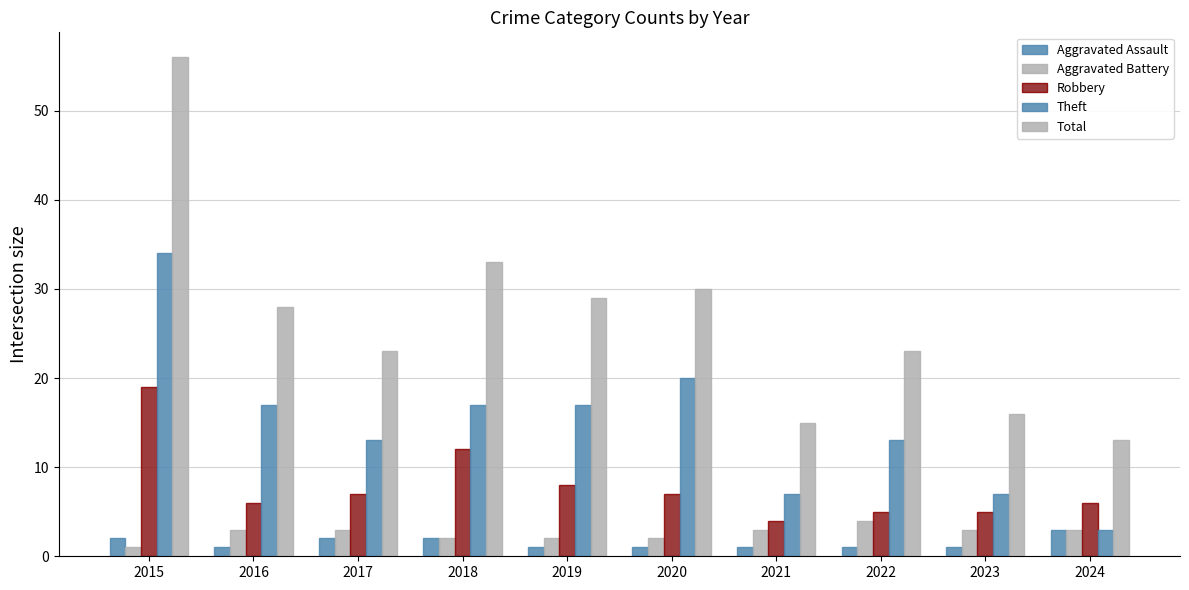

Between 2018 and 2023, which is larger?

2018